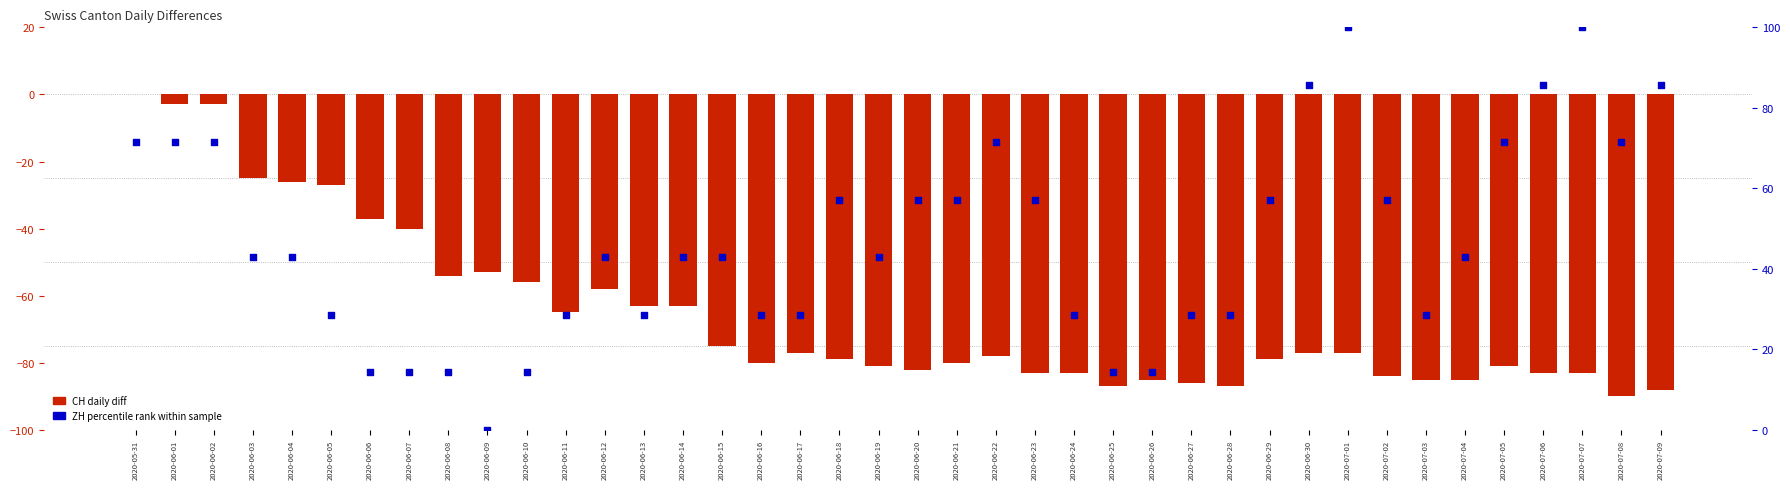

Which series has the largest Y range (max minus min)?

ZH percentile rank